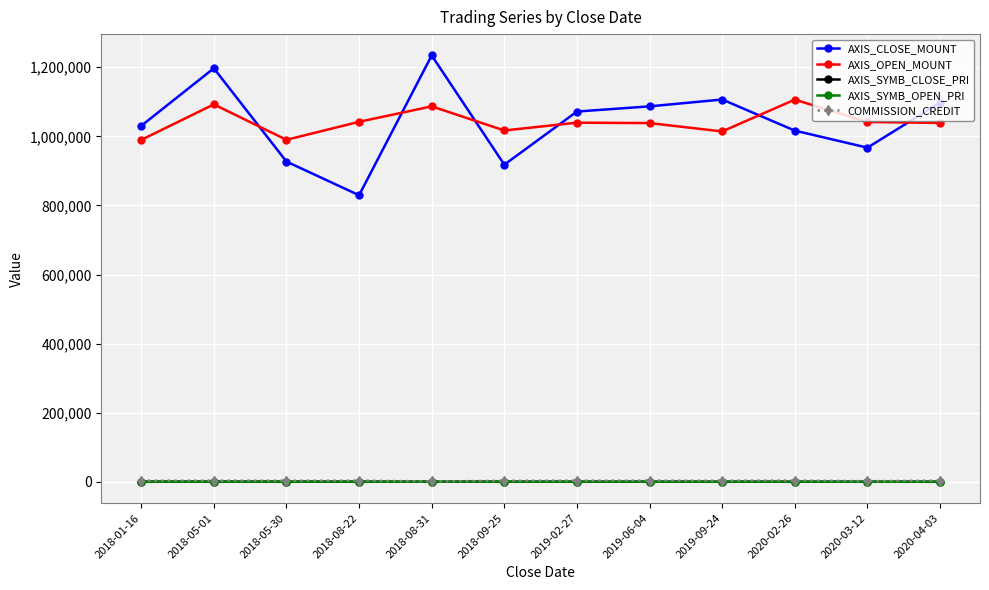

What is the maximum value for AXIS_CLOSE_MOUNT?

1234200